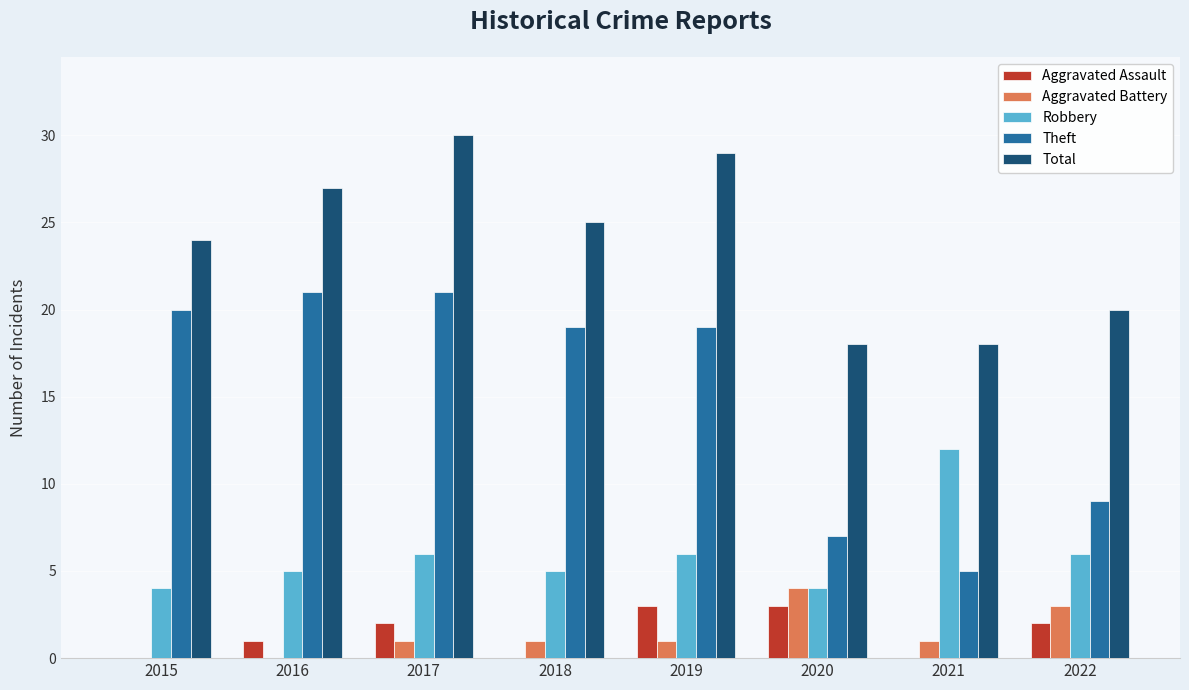

How many groups of bars are there?

8